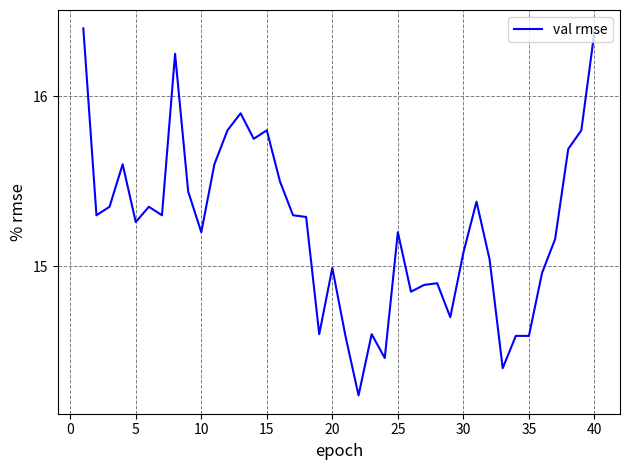

True or false: there are more than 2 points higher than both neighbors.

True